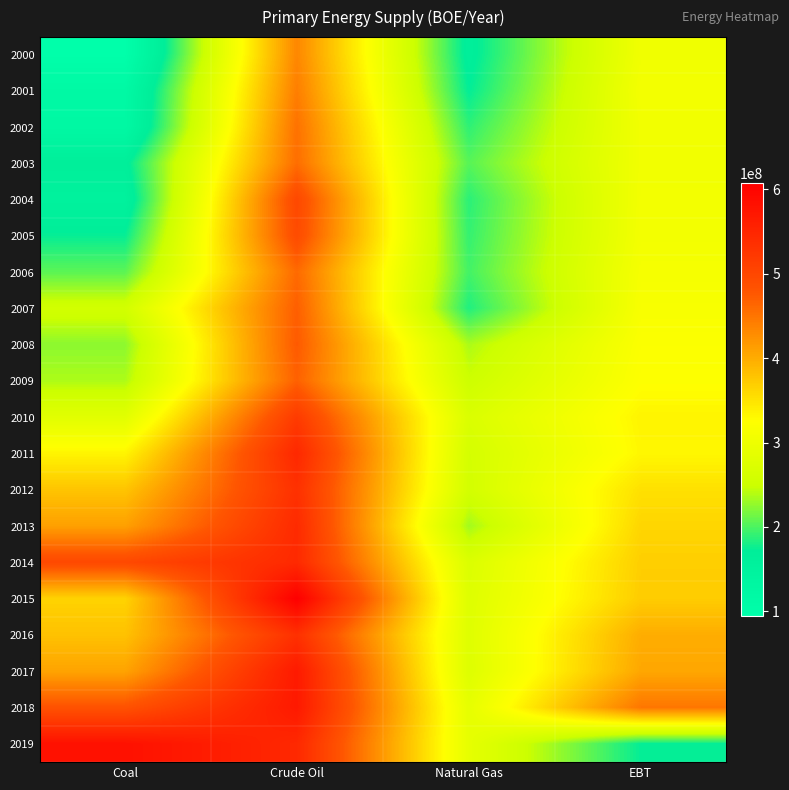

At how many categories does at least one series exceed 436598250?

3